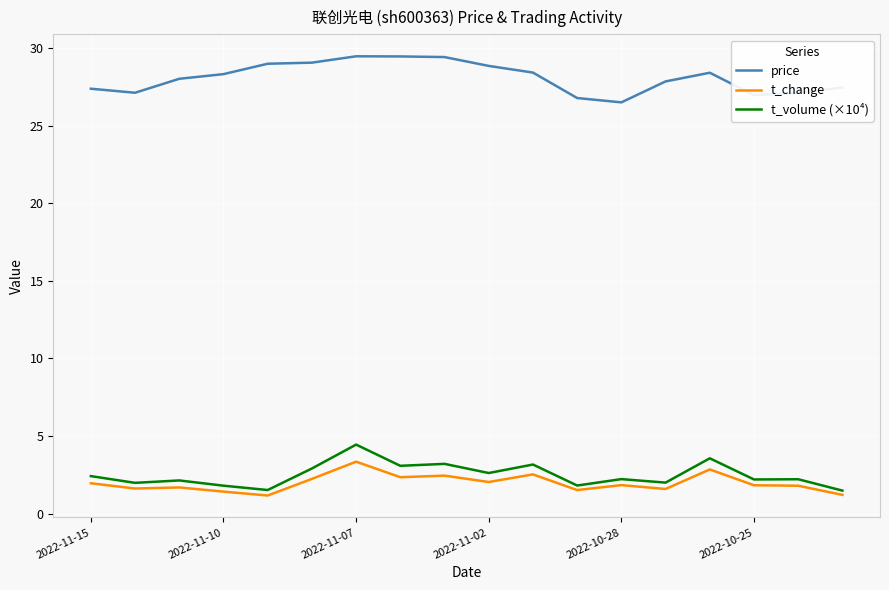

Which series has the largest total across all categories?

price